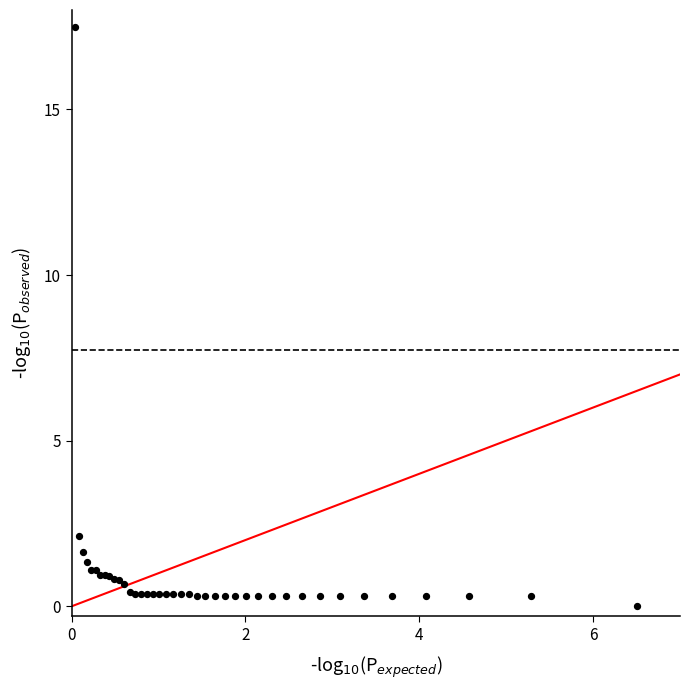

What Y value in the scatter plot is closest to 8?

2.1